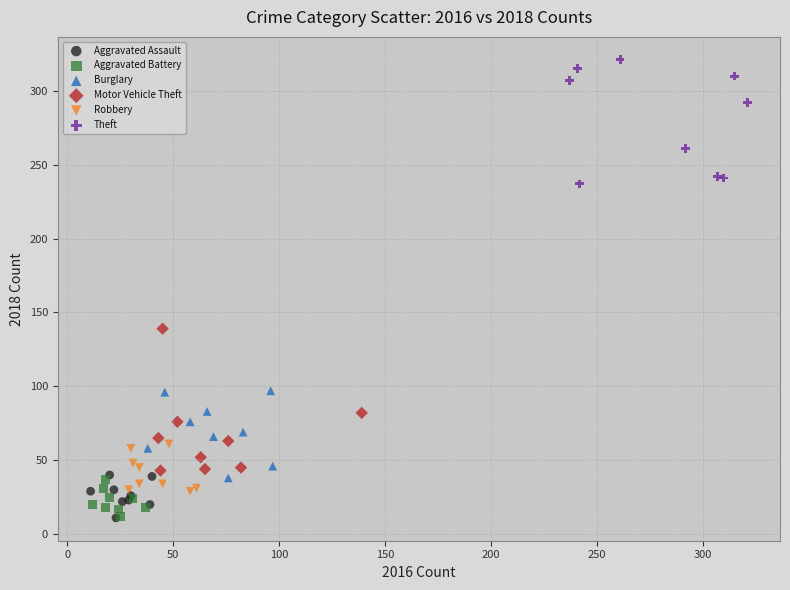

Which series has the largest Y range (max minus min)?

Motor Vehicle Theft